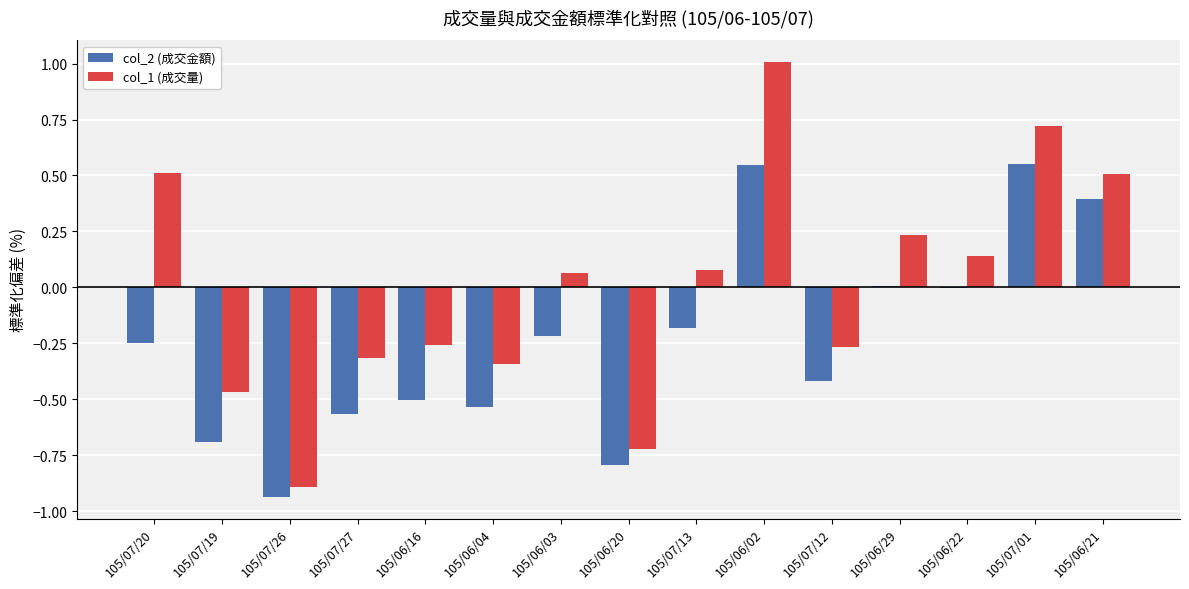

What is the maximum value shown in the chart?

1.0